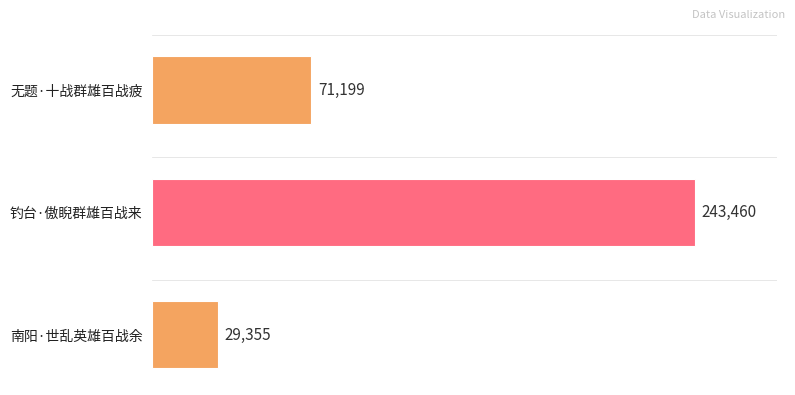

Rank the categories by value from lowest to highest.

南阳·世乱英雄百战余, 无题·十战群雄百战疲, 钓台·傲睨群雄百战来